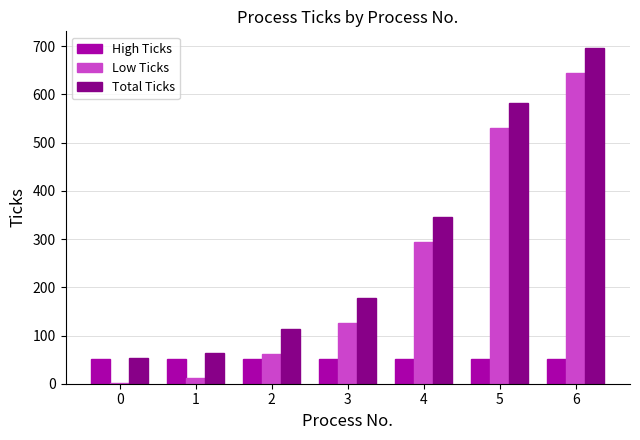

Is the value of Total Ticks at 1 greater than the value of Low Ticks at 0?

Yes